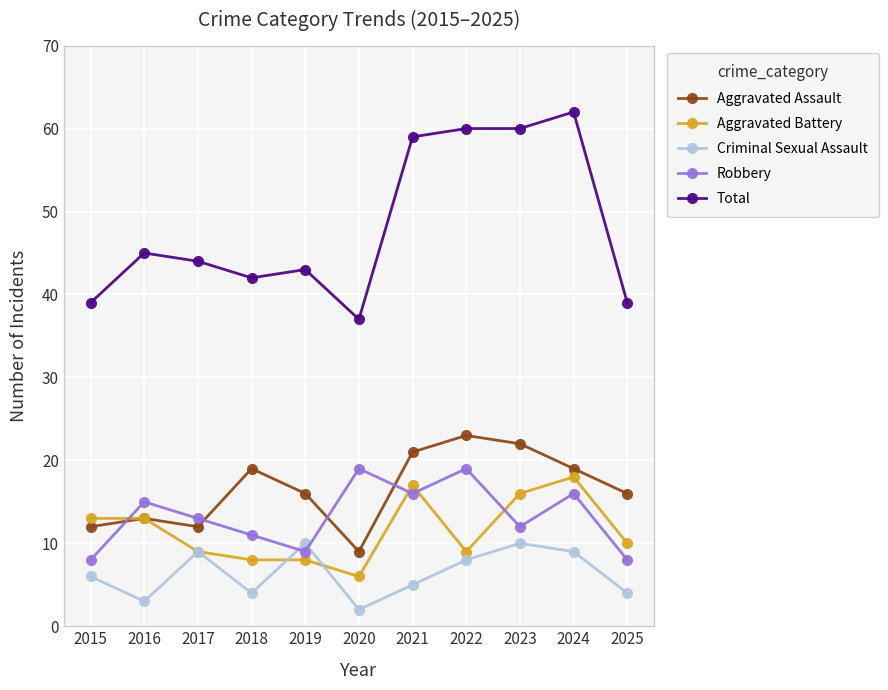

How many data points does each series have?

11